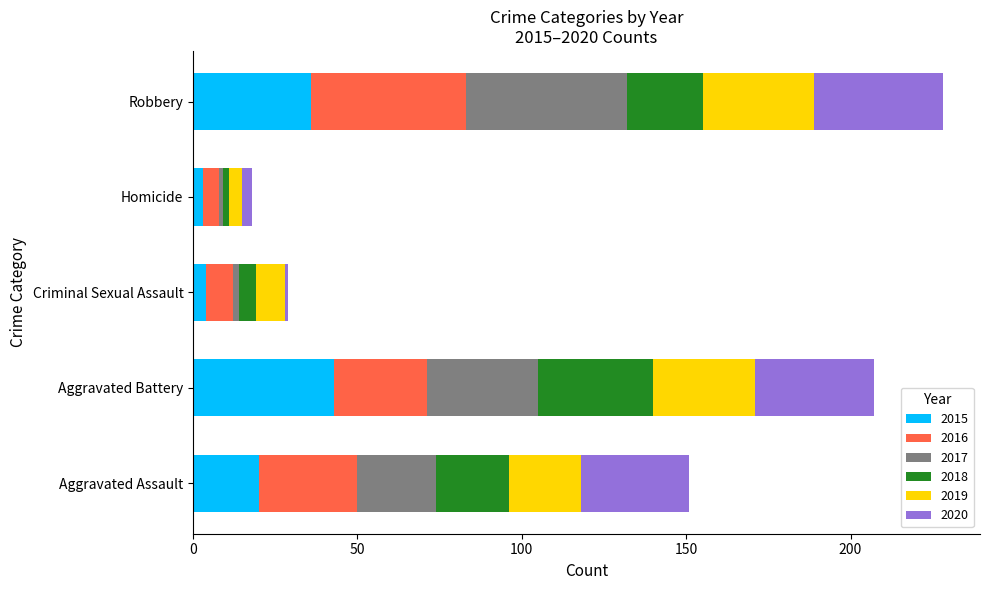

What is the sum of all 2015 values?

106